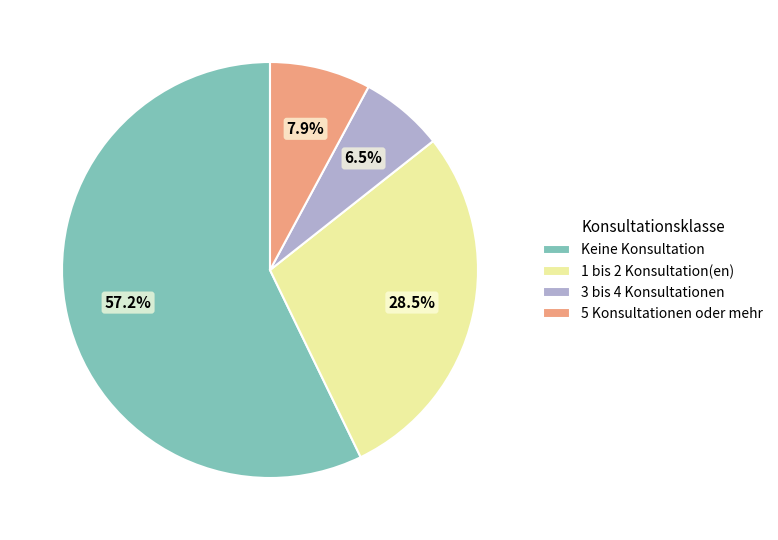

How many slices are in this pie chart?

4